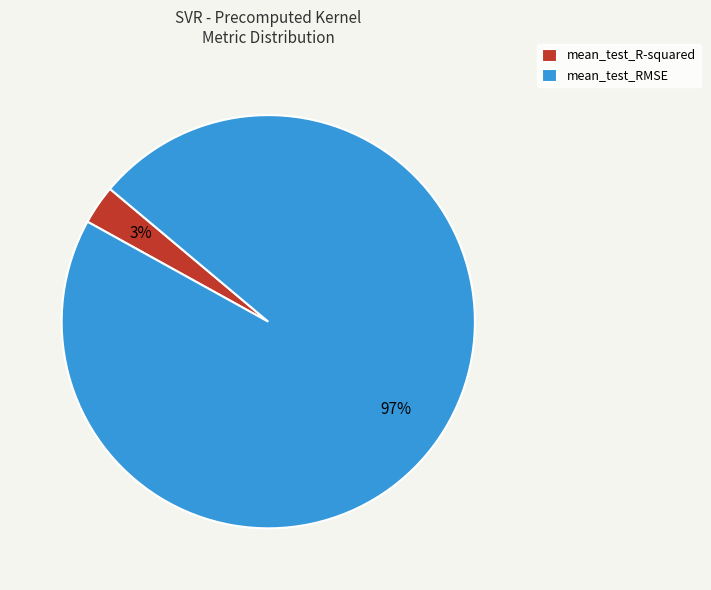

To the nearest percent, what portion does mean_test_RMSE represent?

97%